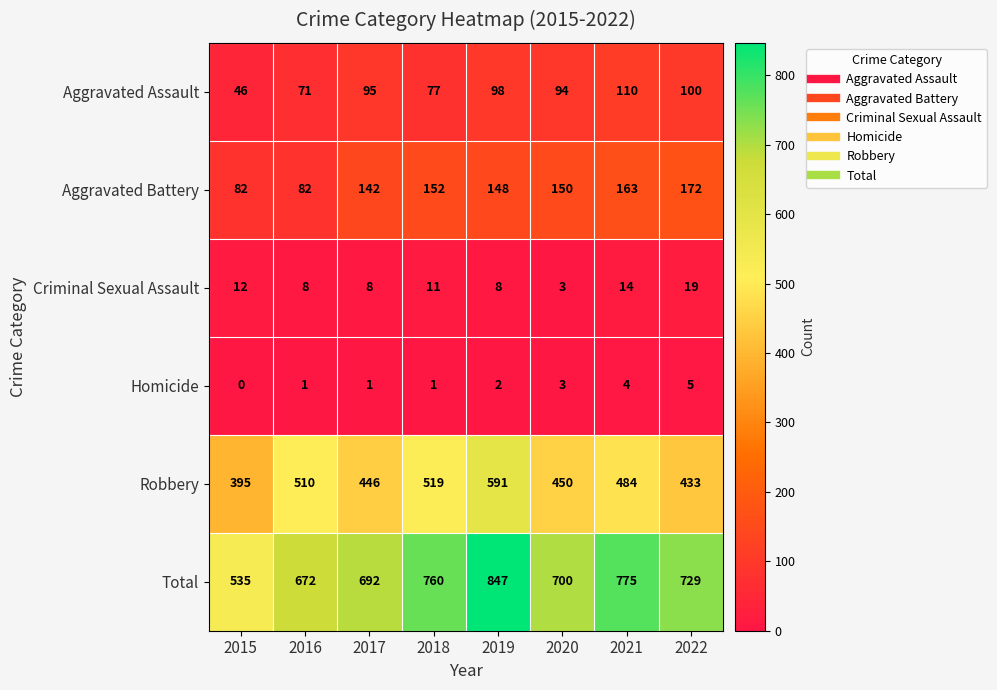

The Total series shows 1186 at 2016. True or false?

False